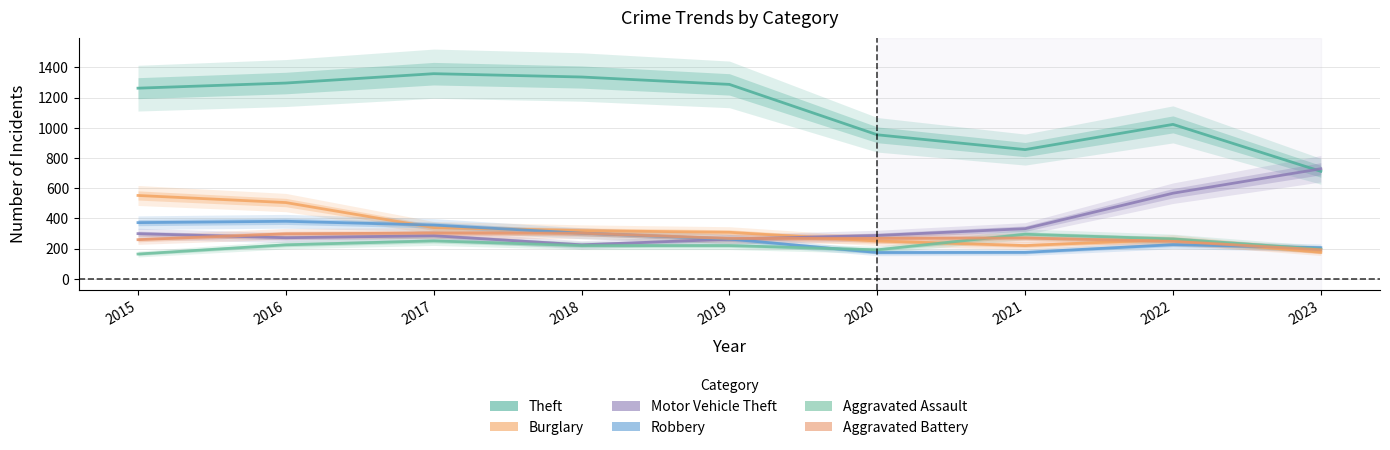

How many lines are shown in the chart?

6